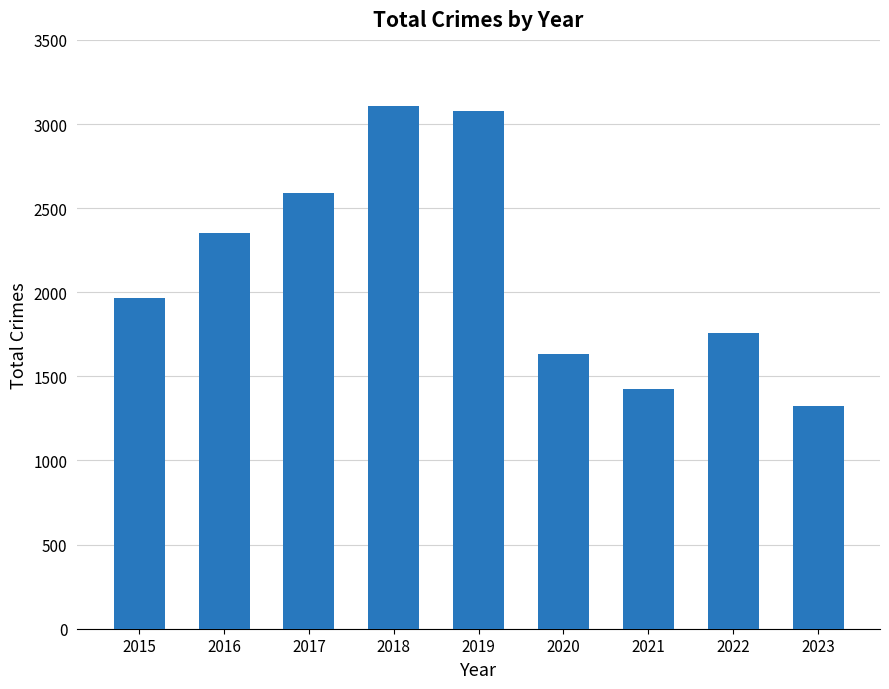

Does the chart contain any negative values?

No